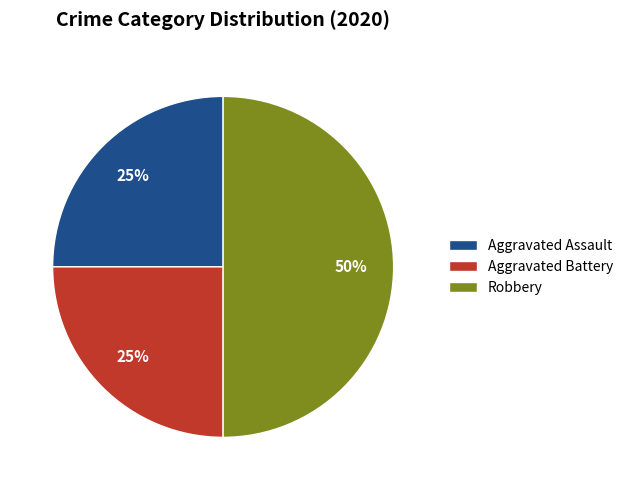

Is the sum of Aggravated Battery and Robbery greater than half?

Yes